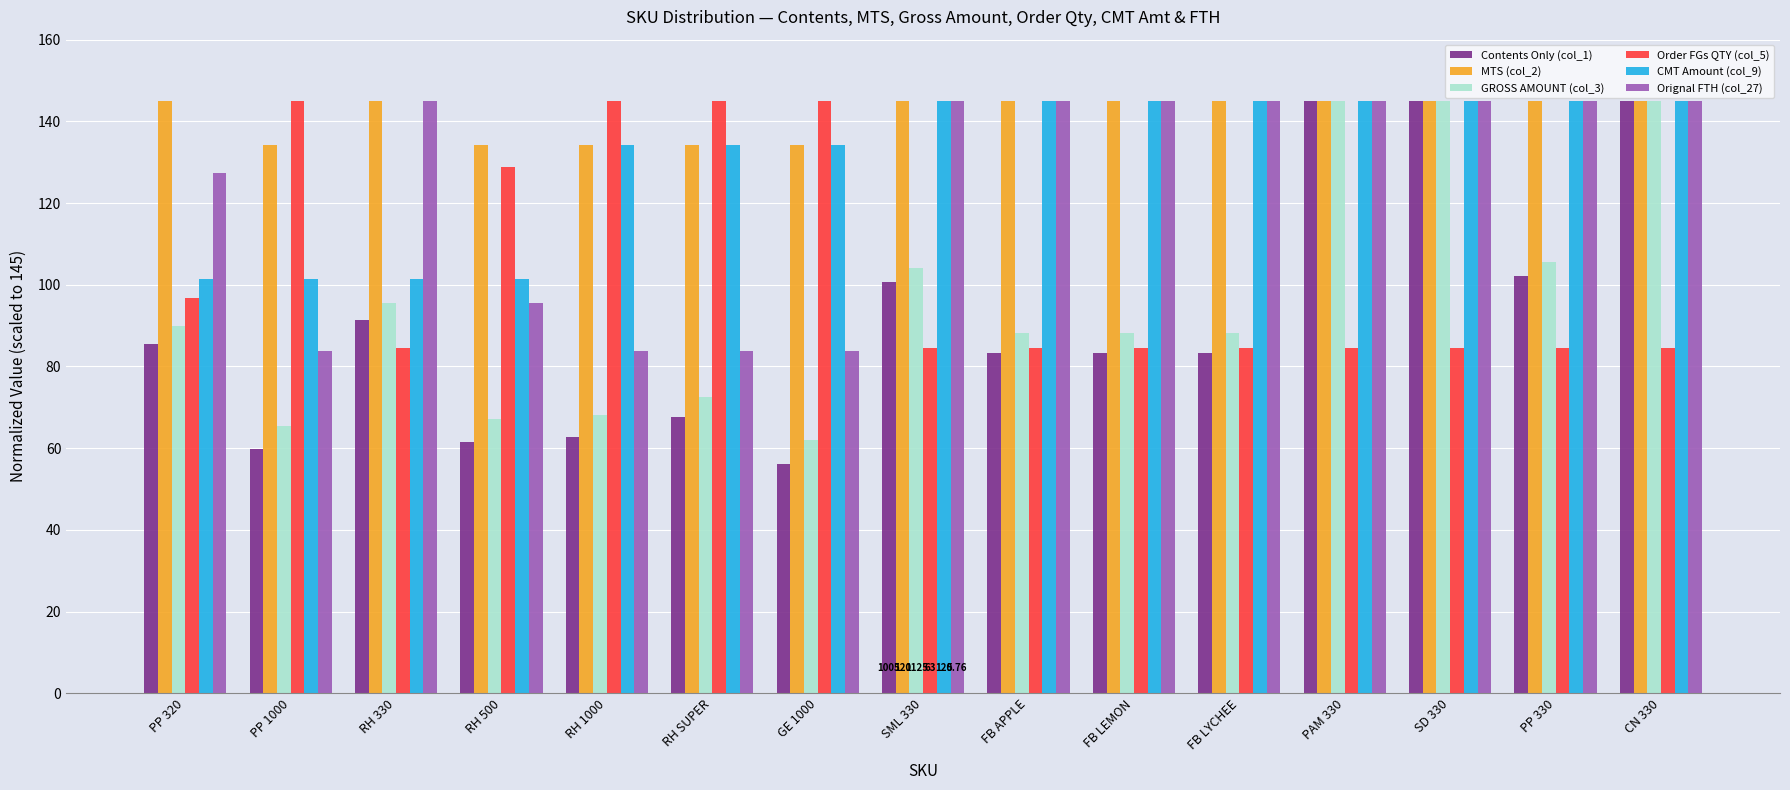

What is the difference between the maximum and second lowest values in the GROSS AMOUNT (col_3) series?

79.6